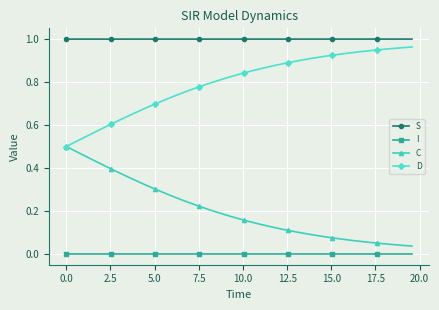

True or false: S and C intersect in this chart.

False